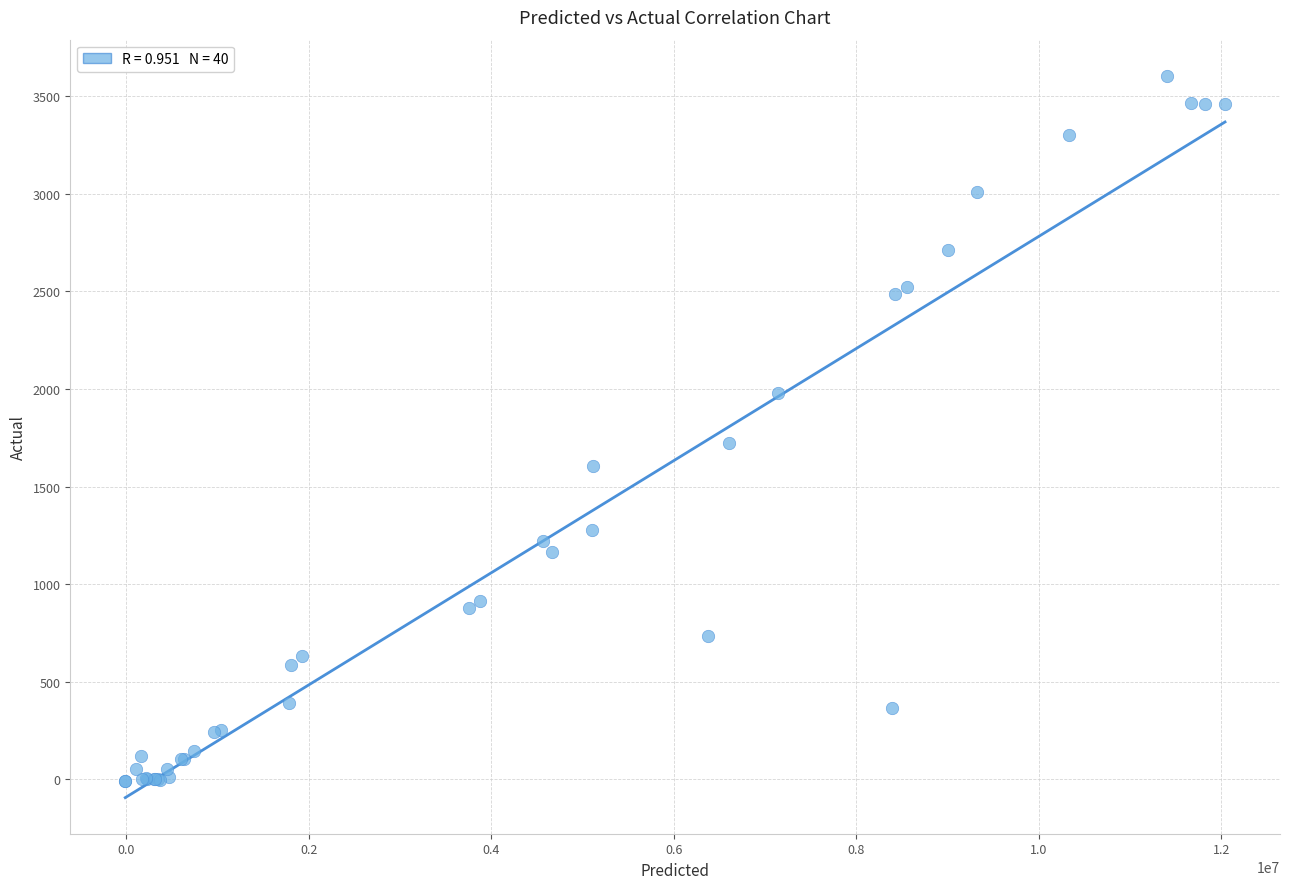

What Y value in the scatter plot is closest to 1796?

1725.5